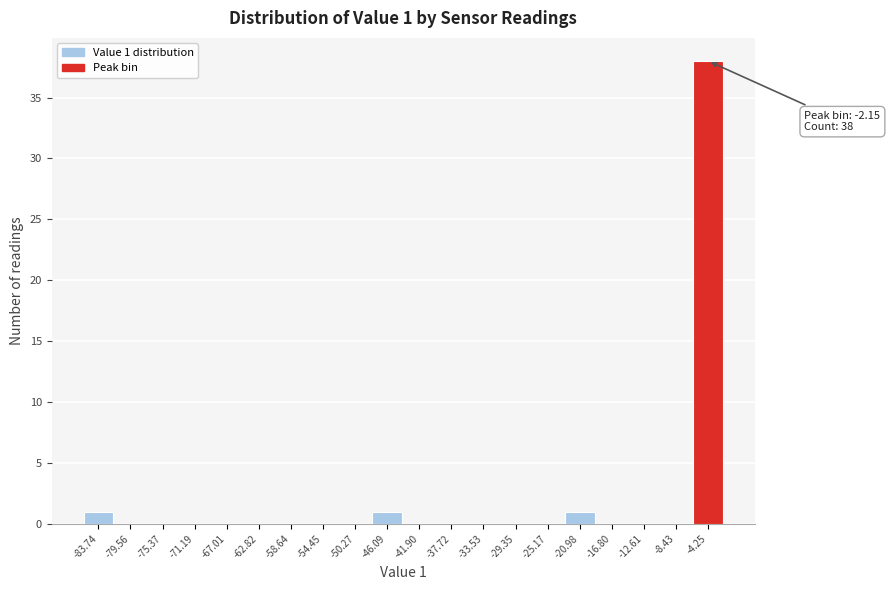

Reading left to right, list all the values displayed in this chart.

-83.74=1	-79.56=0	-75.37=0	-71.19=0	-67.01=0	-62.82=0	-58.64=0	-54.45=0	-50.27=0	-46.09=1	-41.90=0	-37.72=0	-33.53=0	-29.35=0	-25.17=0	-20.98=1	-16.80=0	-12.61=0	-8.43=0	-4.25=38